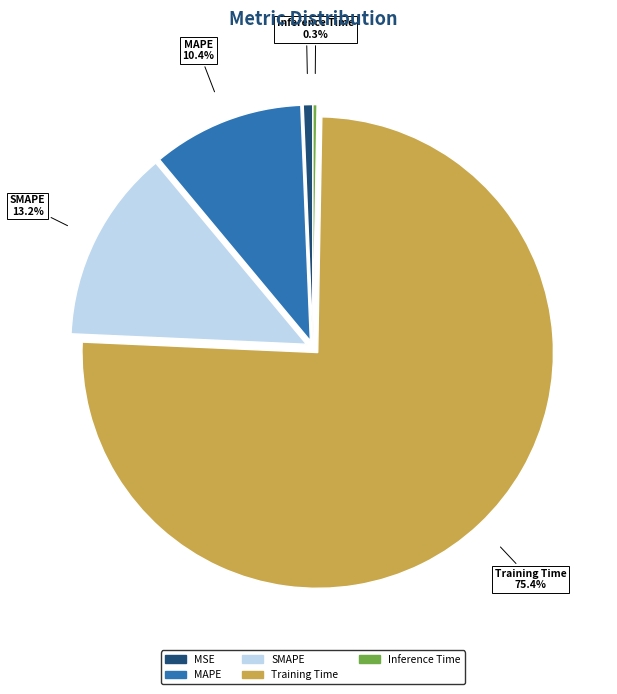

Is the sum of Inference Time and MAPE greater than half?

No